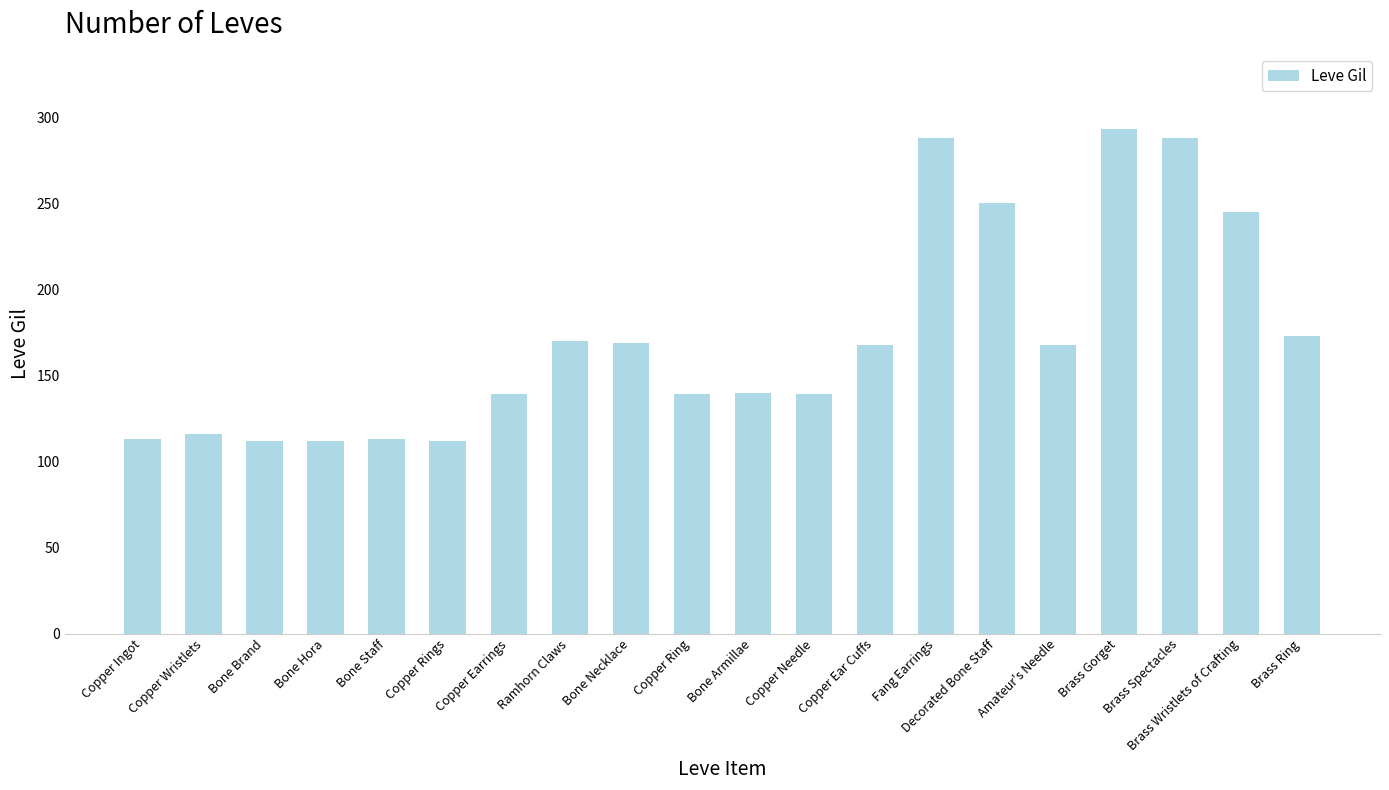

Is it true that the value at Brass Wristlets of Crafting is 245?

True